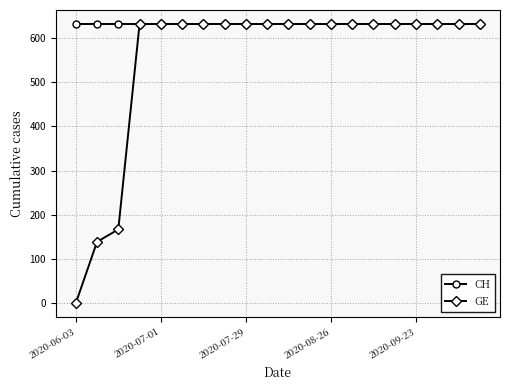

Rank the series by their average value, from highest to lowest.

CH, GE